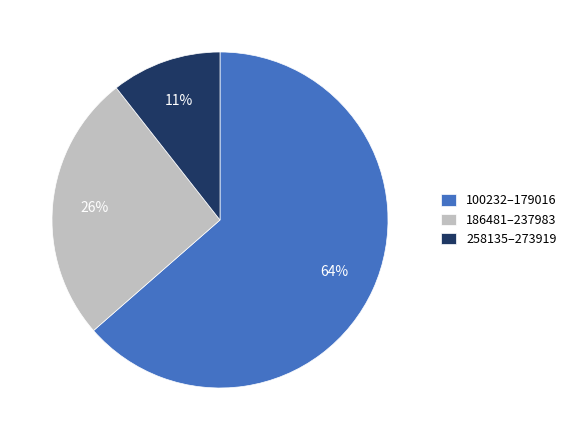

Between 100232–179016 and 258135–273919, which is larger?

100232–179016